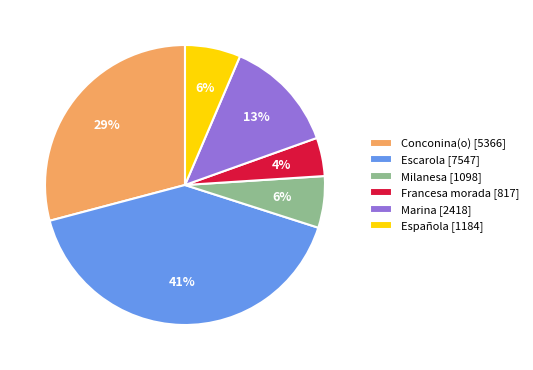

Which slice is the smallest?

Francesa morada [817]